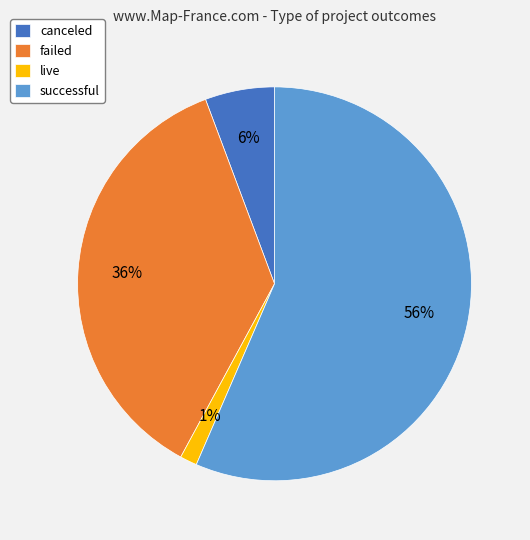

To the nearest percent, what portion does live represent?

1%